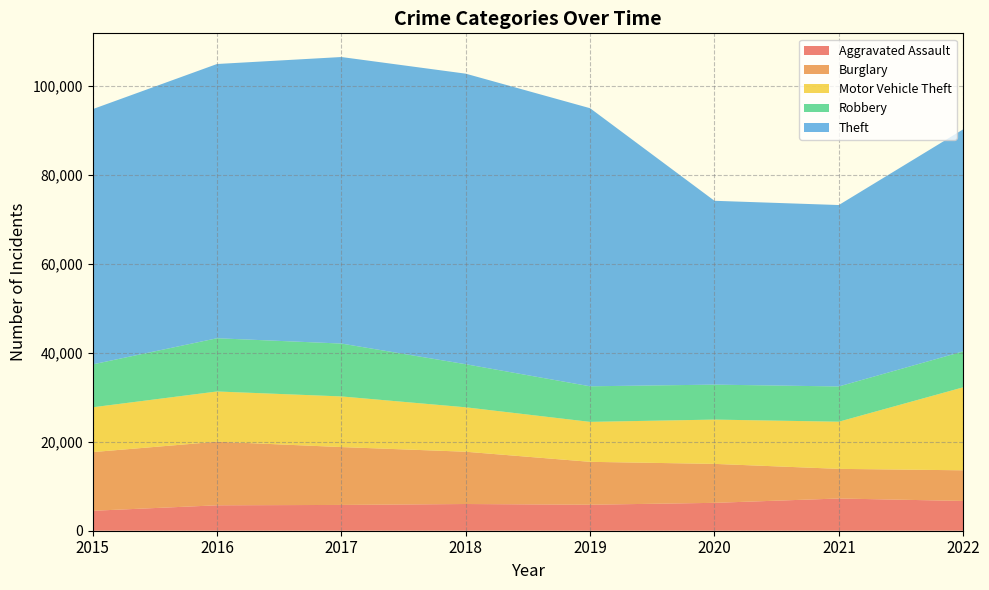

Reading left to right, list all the values displayed in this chart.

Aggravated Assault: 4480	5712	5793	6001	5840	6263	7242	6690
Burglary: 13184	14289	13001	11746	9639	8755	6658	6885
Motor Vehicle Theft: 10068	11286	11380	9983	8977	9952	10595	18647
Robbery: 9638	11960	11880	9679	7994	7856	7920	8067
Theft: 57350	61618	64380	65283	62481	41304	40763	49897